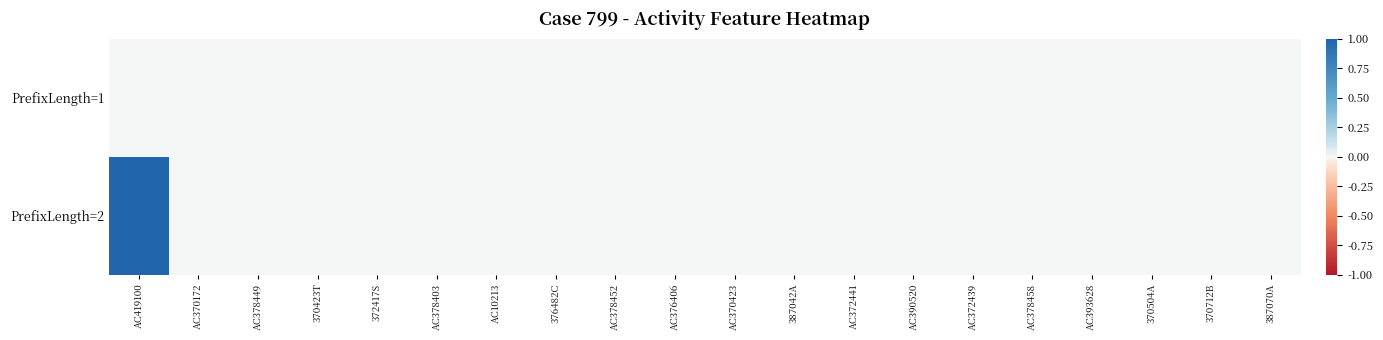

Count the number of categories in the chart.

20